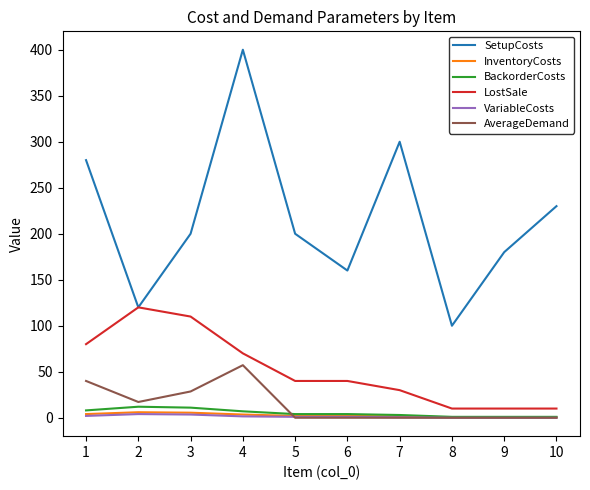

Which series changed the most between 4 and 6?

SetupCosts